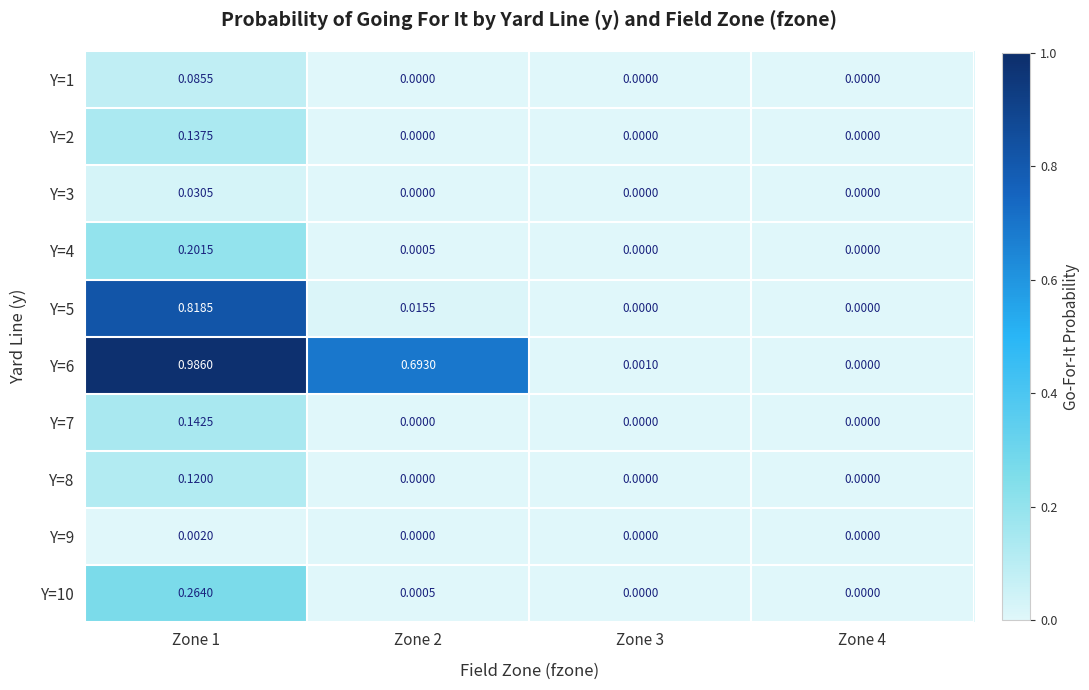

Is the value of Y=2 at Zone 2 greater than the value of Y=6 at Zone 2?

No